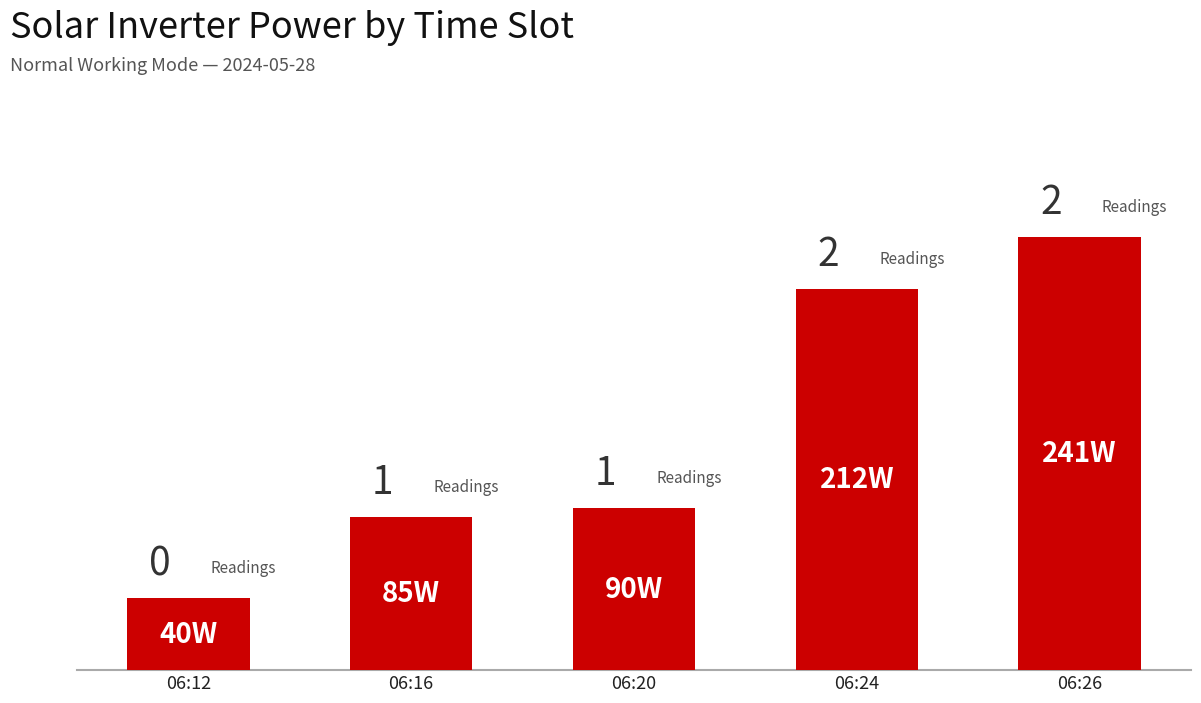

List the labels in order of value, largest first.

06:26, 06:24, 06:20, 06:16, 06:12